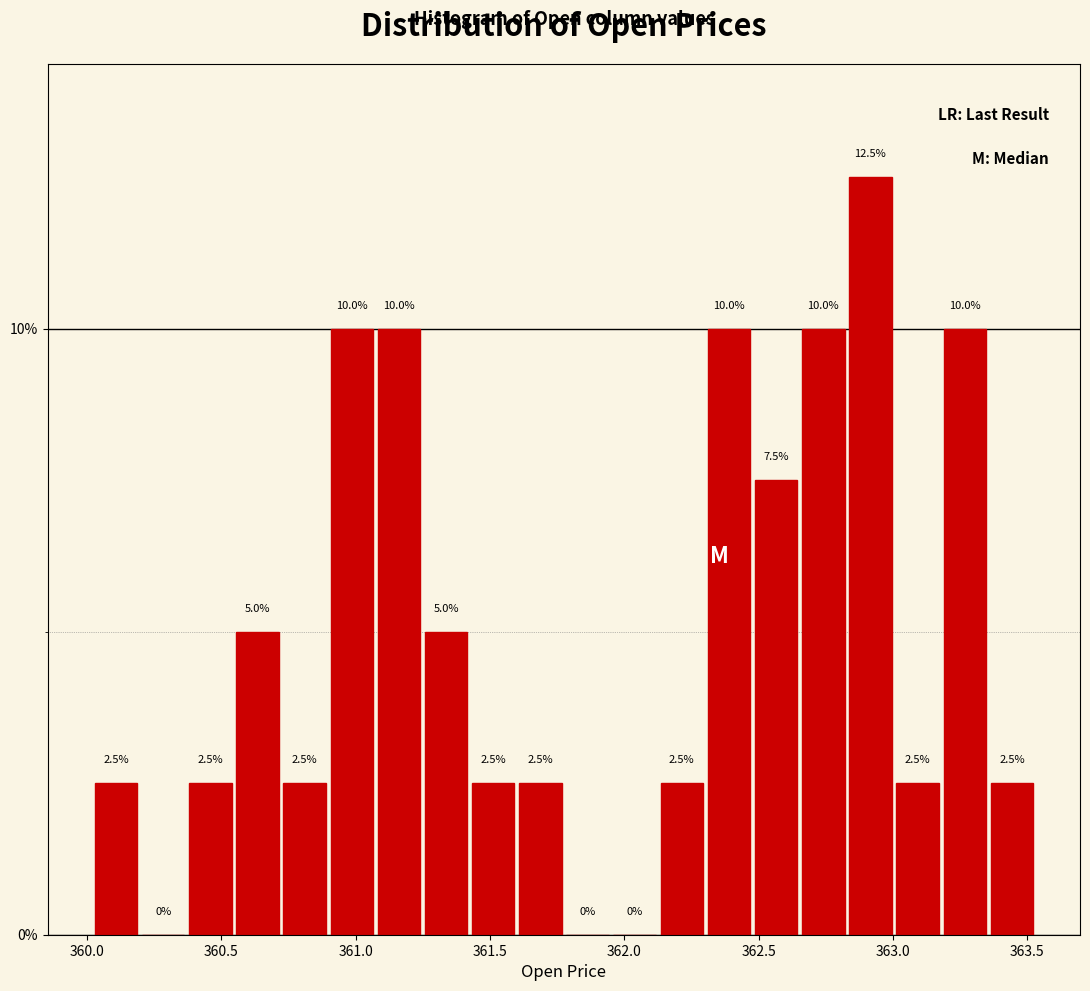

Read against the x-axis, roughly where is the centre of the tallest bar?

362.90